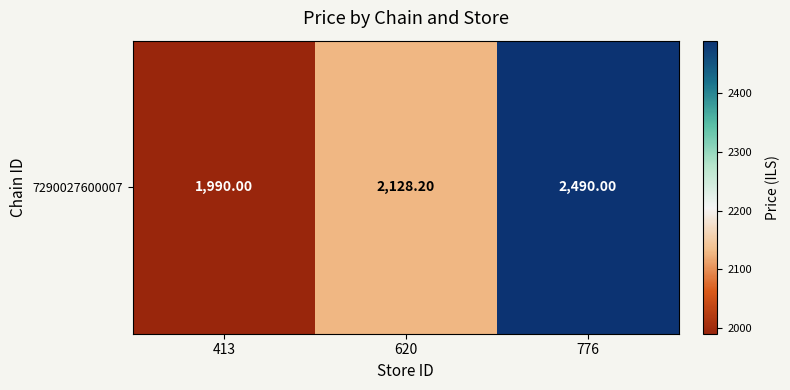

What is the maximum value shown in the chart?

2490.0